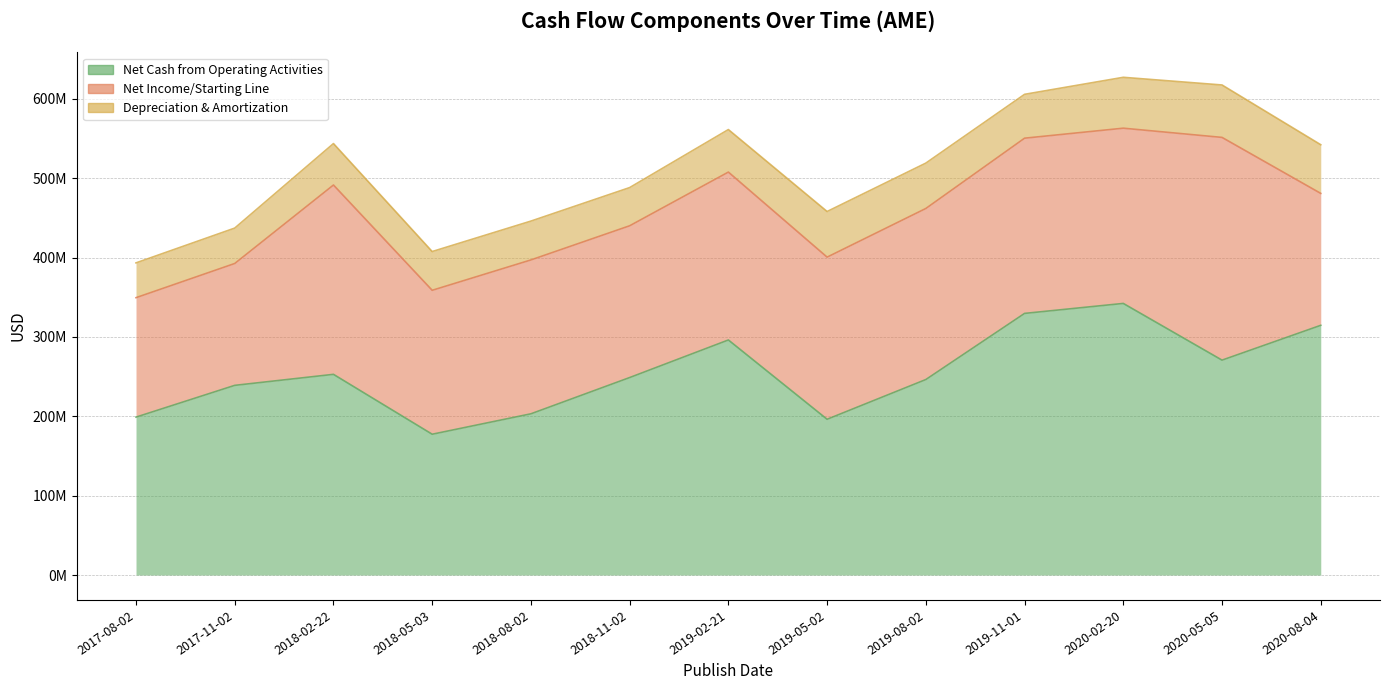

What is the difference between the highest and lowest values at 2020-08-04?

253279000